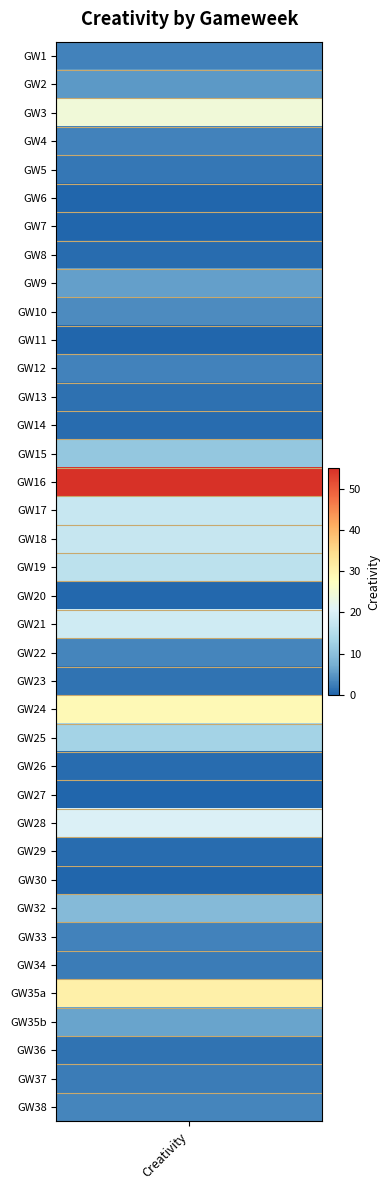

Reading left to right, list all the values displayed in this chart.

0=3.0	1=5.0	2=24.4	3=2.9	4=1.9	5=0.0	6=0.0	7=0.7	8=5.6	9=3.7	10=0.0	11=2.8	12=1.1	13=0.8	14=11.1	15=54.6	16=17.6	17=17.2	18=15.9	19=0.3	20=18.5	21=3.1	22=1.3	23=28.6	24=12.9	25=0.8	26=0.0	27=20.0	28=0.8	29=0.0	30=9.1	31=3.0	32=2.3	33=30.6	34=6.1	35=1.3	36=2.2	37=3.2